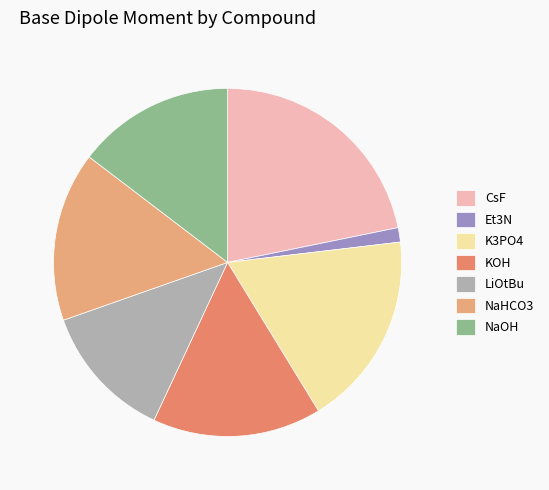

Count the number of slices in the pie.

7